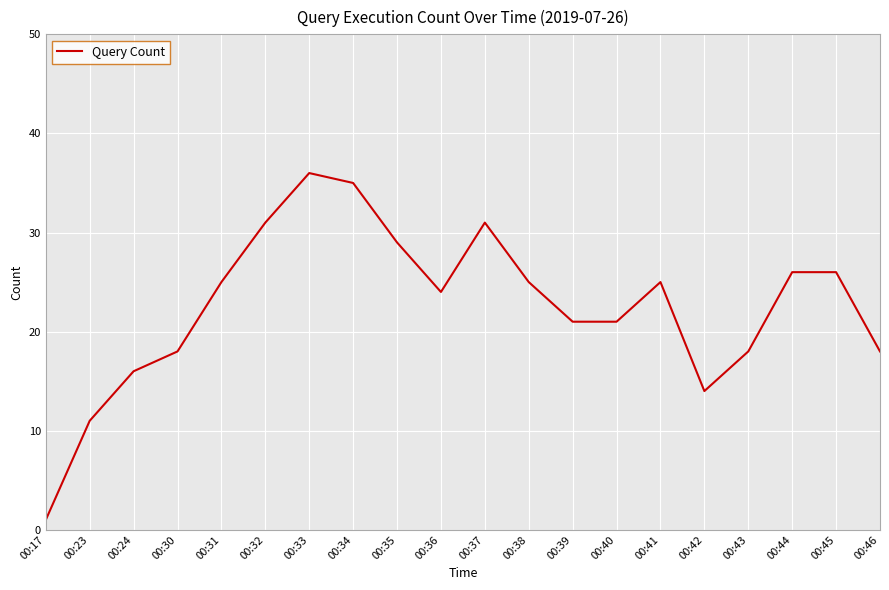

Reading left to right, what are all the values shown in this chart?

1	11	16	18	25	31	36	35	29	24	31	25	21	21	25	14	18	26	26	18